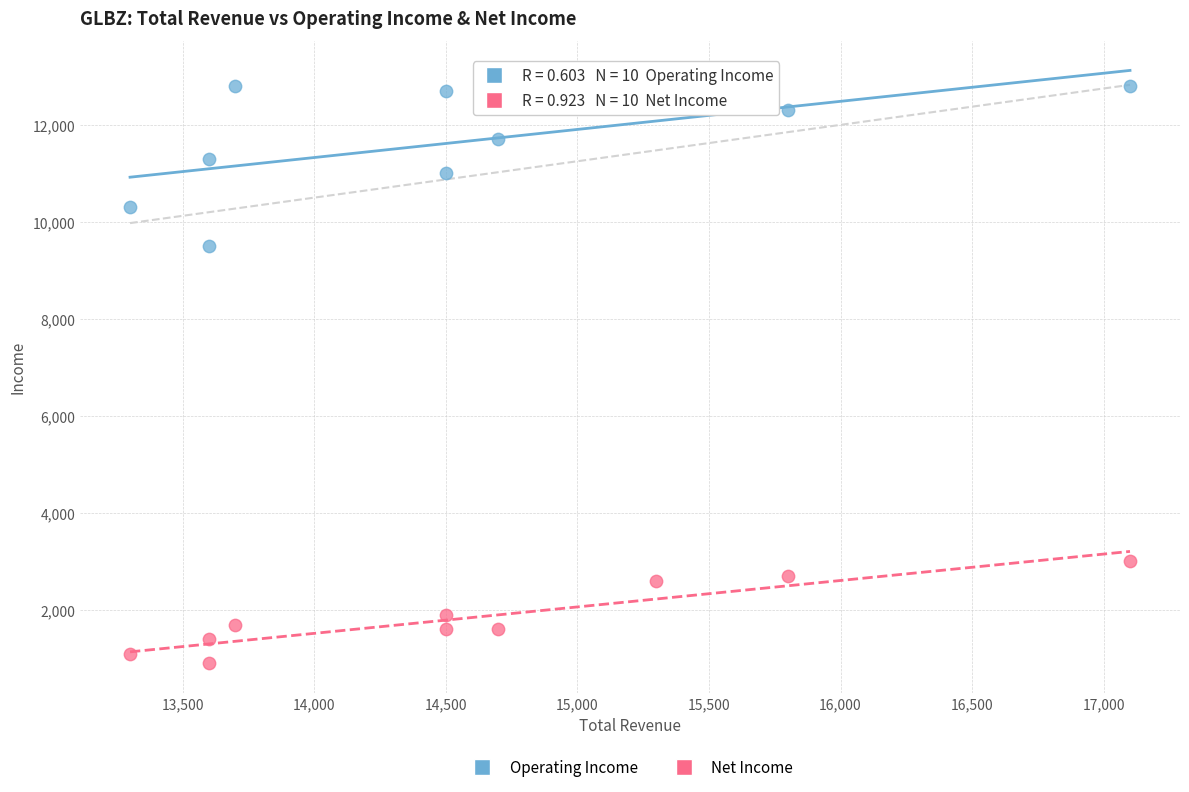

Across all series, what Y value is closest to 6850?

9500